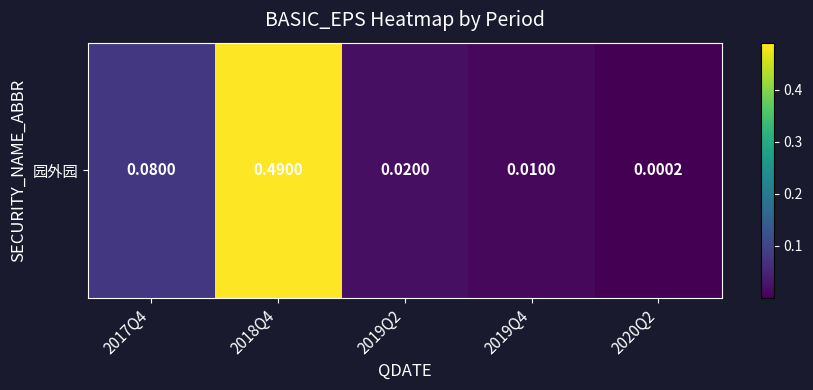

Rank the categories by value from lowest to highest.

2020Q2, 2019Q4, 2019Q2, 2017Q4, 2018Q4